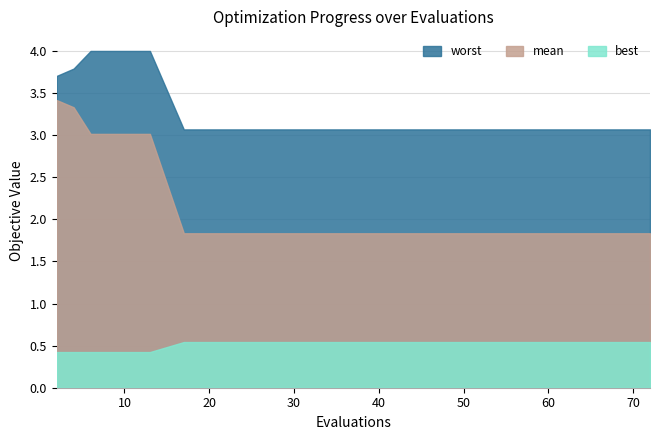

Which series has the largest range (max minus min)?

mean